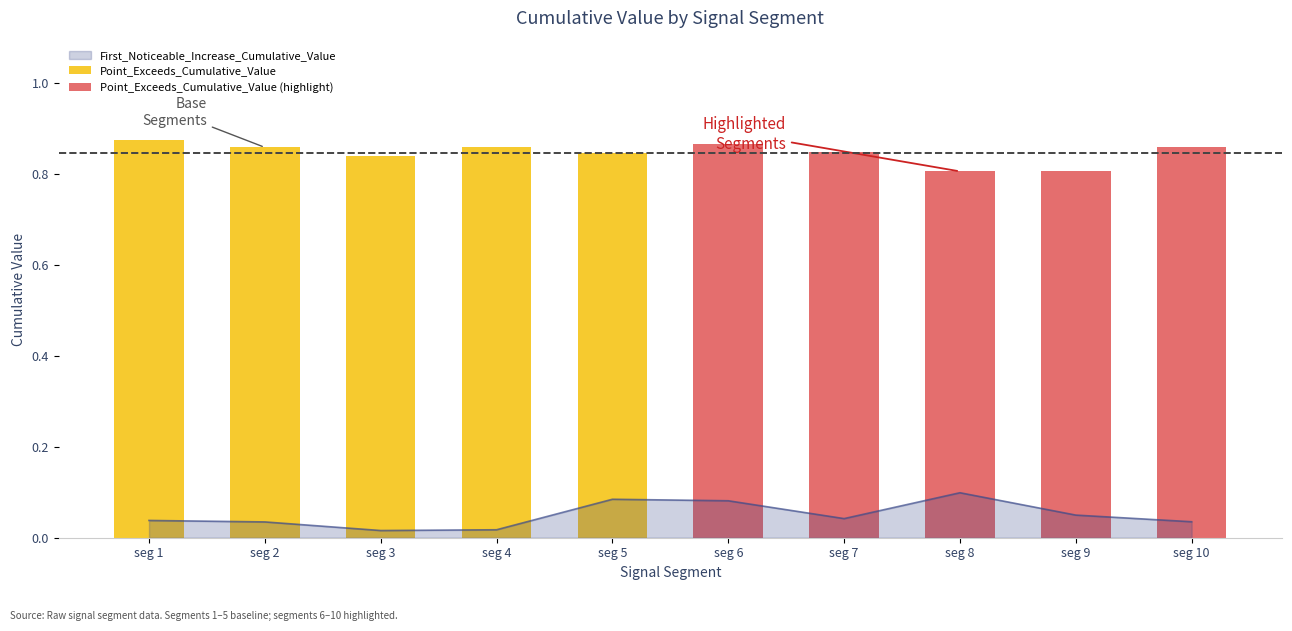

Does the chart contain any negative values?

No